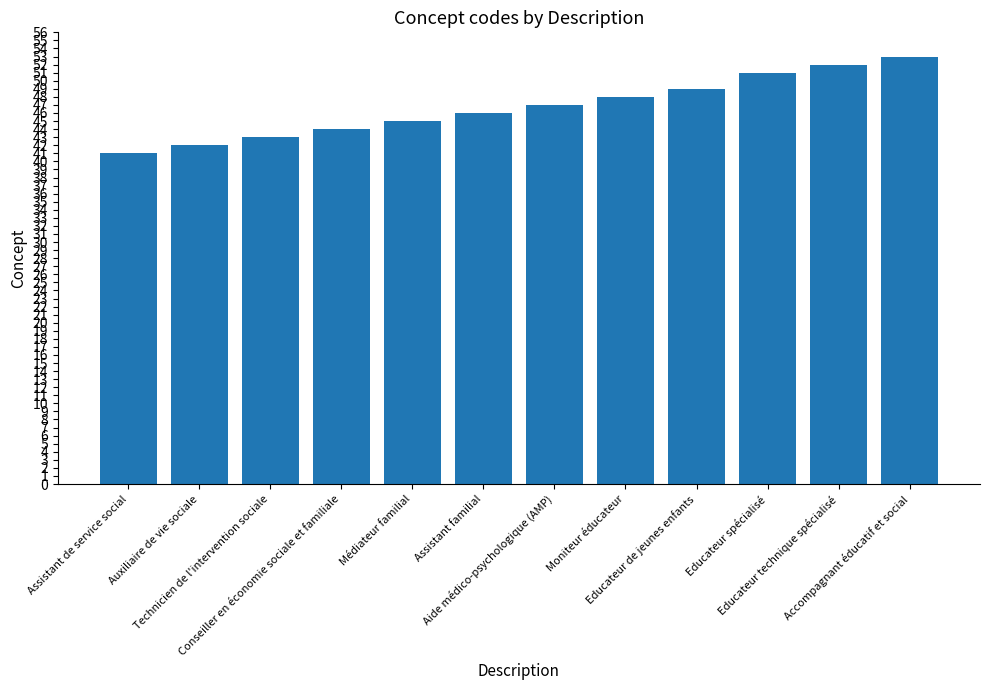

What value does the data have at Moniteur éducateur, to the nearest 5?

50